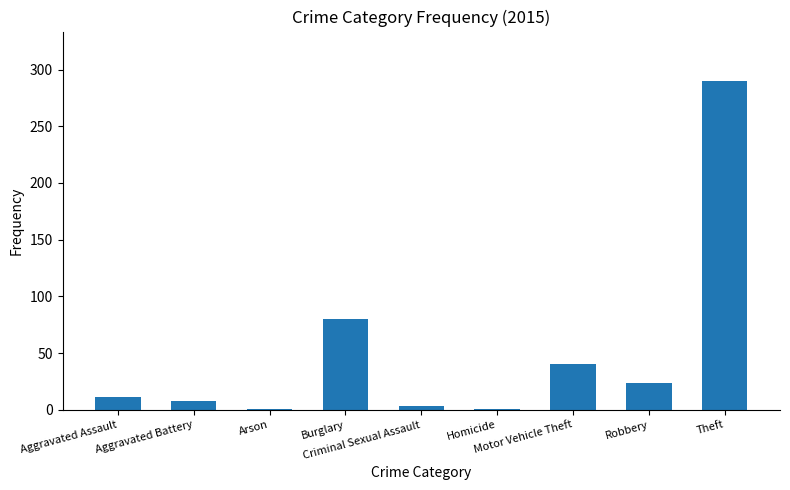

The value at Motor Vehicle Theft is 11. True or false?

False